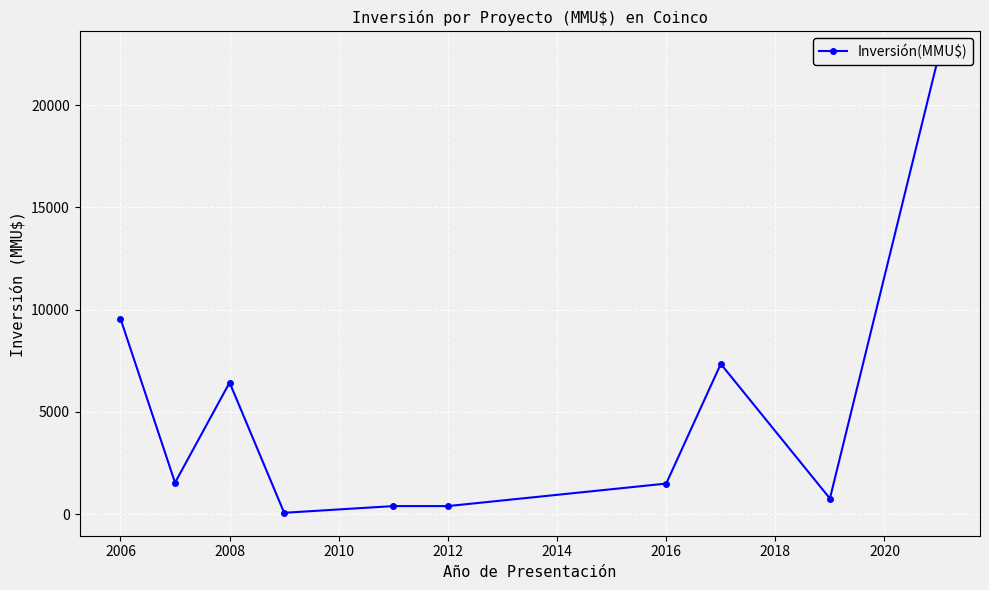

What is the difference between the maximum and minimum values?

22416